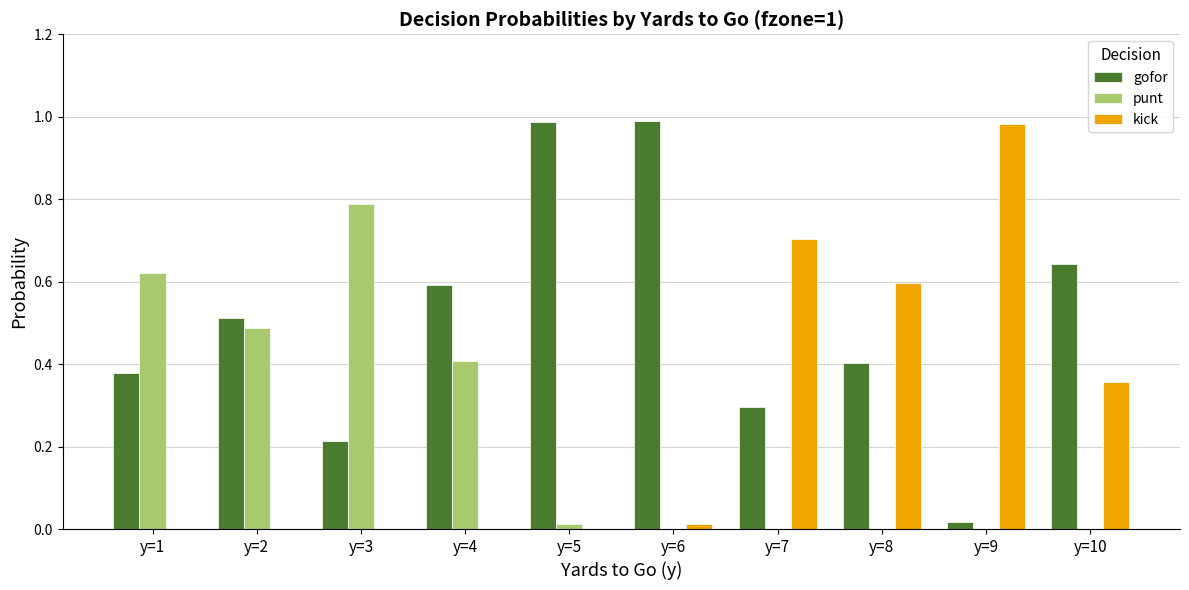

Is it true that kick equals 0.4 at y=4?

False